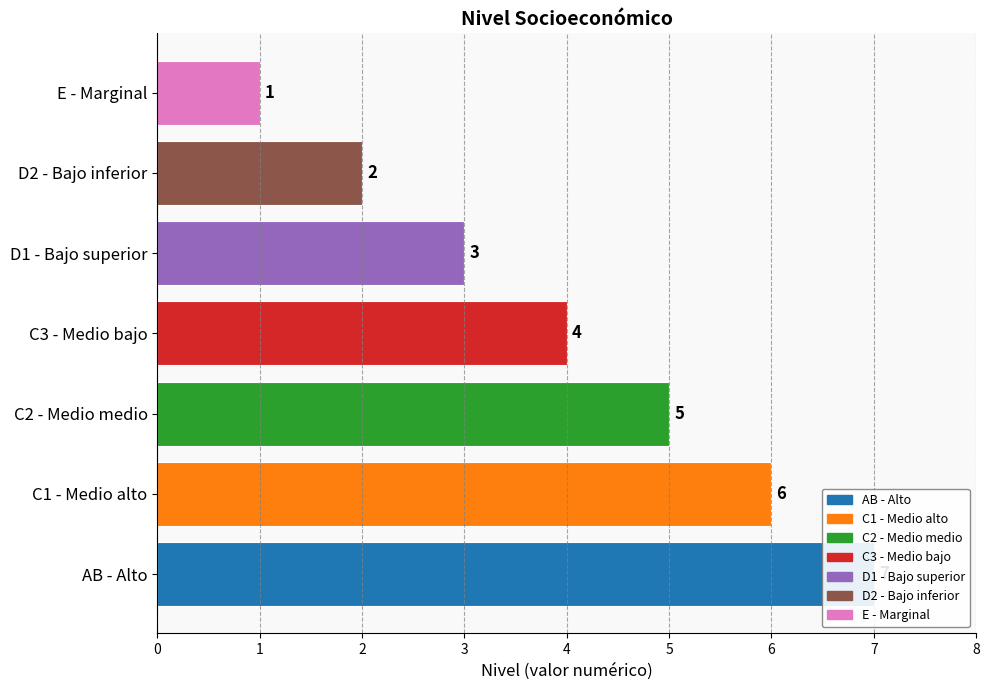

How many values are between 2 and 6?

5